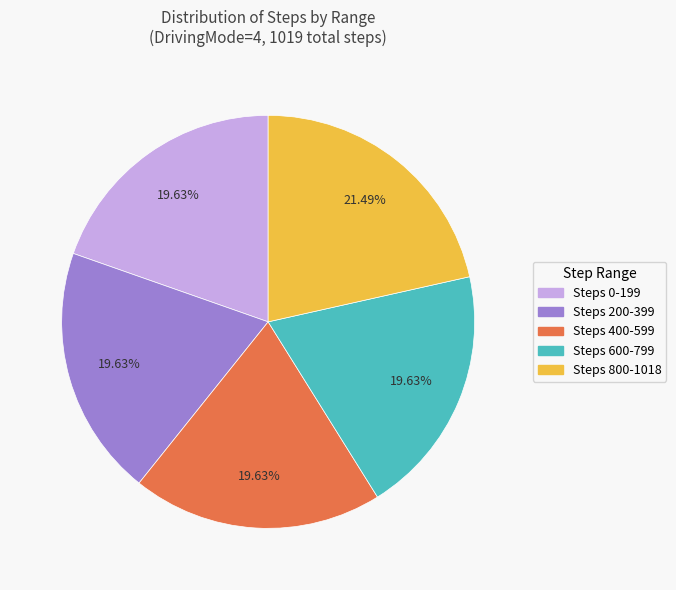

What is the ratio of the value at Steps 400-599 to the value at Steps 0-199?

1.0